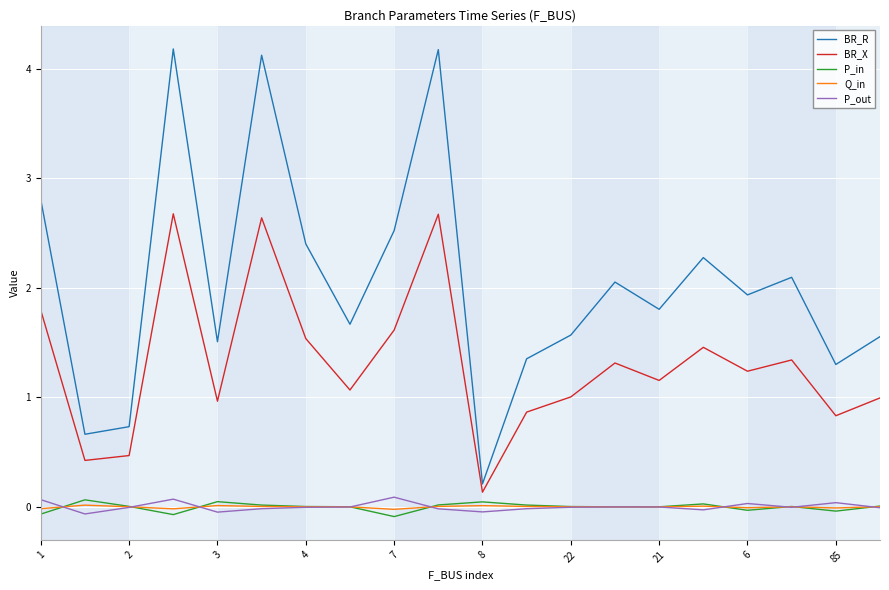

Which series has the largest range (max minus min)?

BR_R